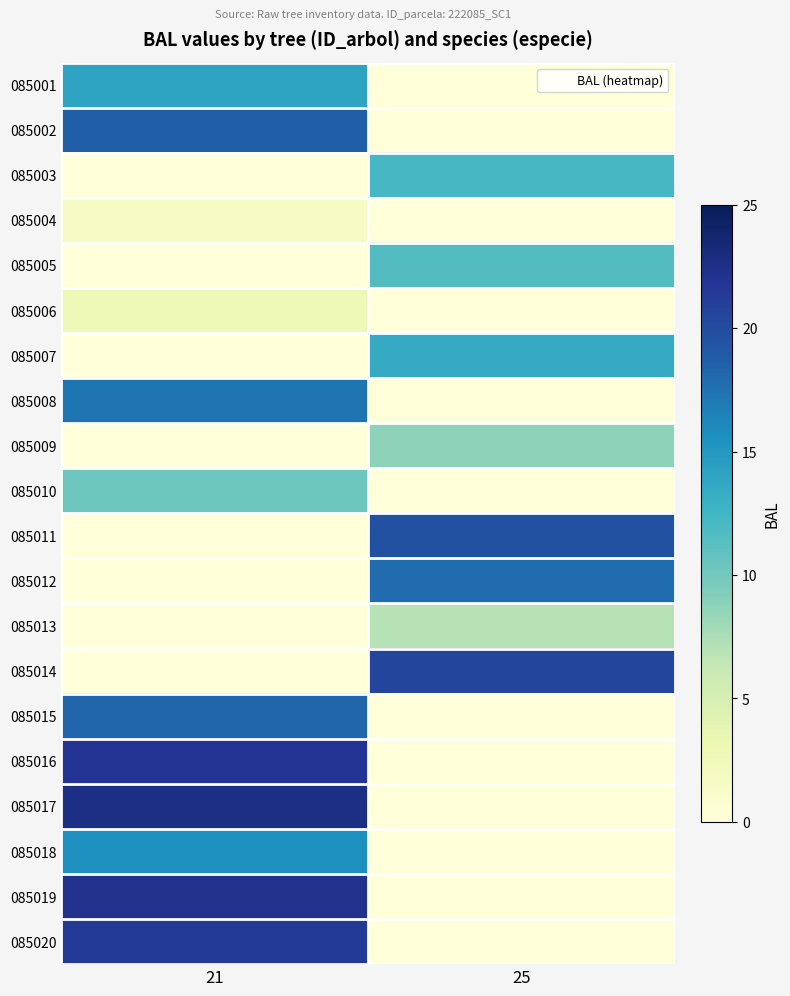

List the series in order of their peak value, highest first.

085017, 085019, 085016, 085020, 085014, 085011, 085002, 085015, 085012, 085008, 085018, 085001, 085007, 085003, 085005, 085010, 085009, 085013, 085006, 085004